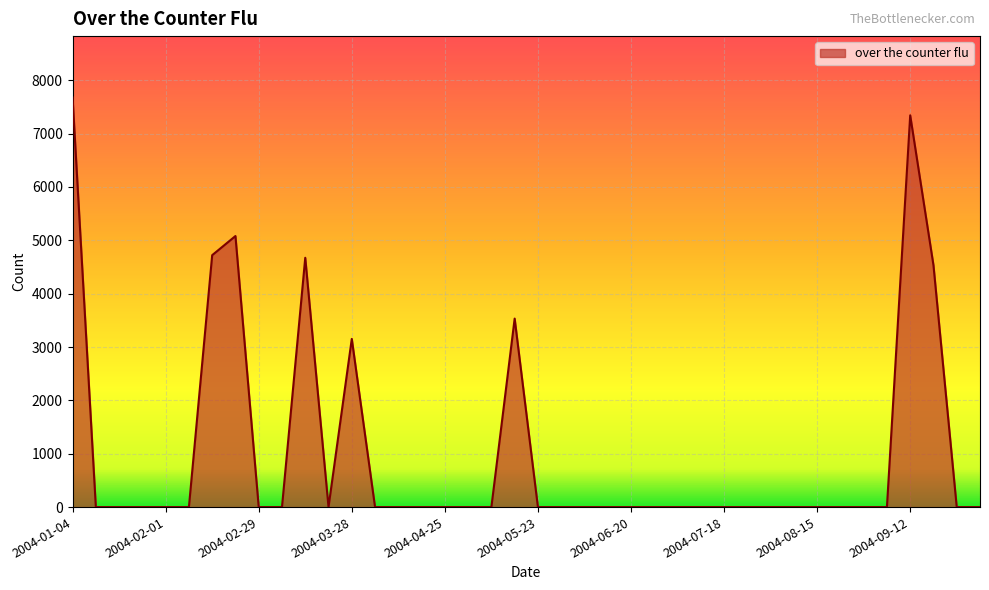

What is the greatest value displayed?

7676.1